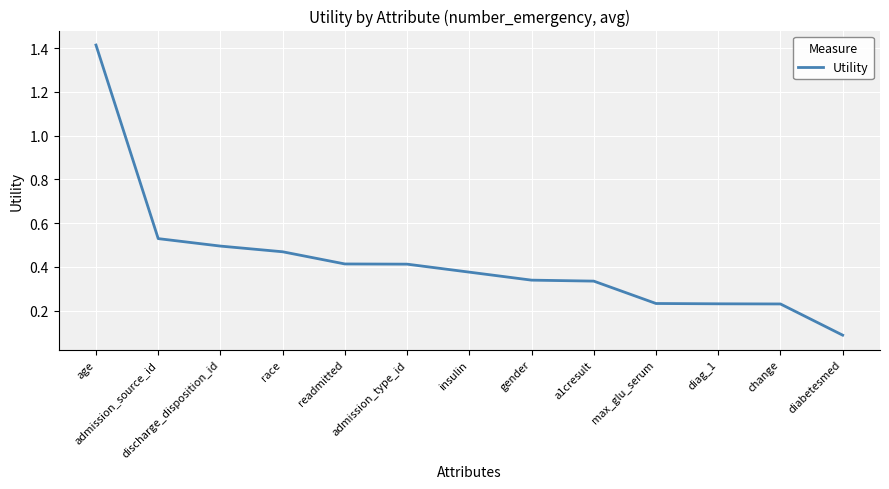

Which has a higher value, admission_source_id or insulin?

admission_source_id